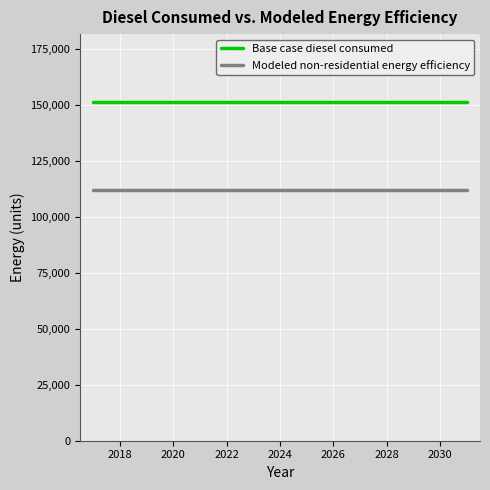

What is the maximum value shown in the chart?

151345.7